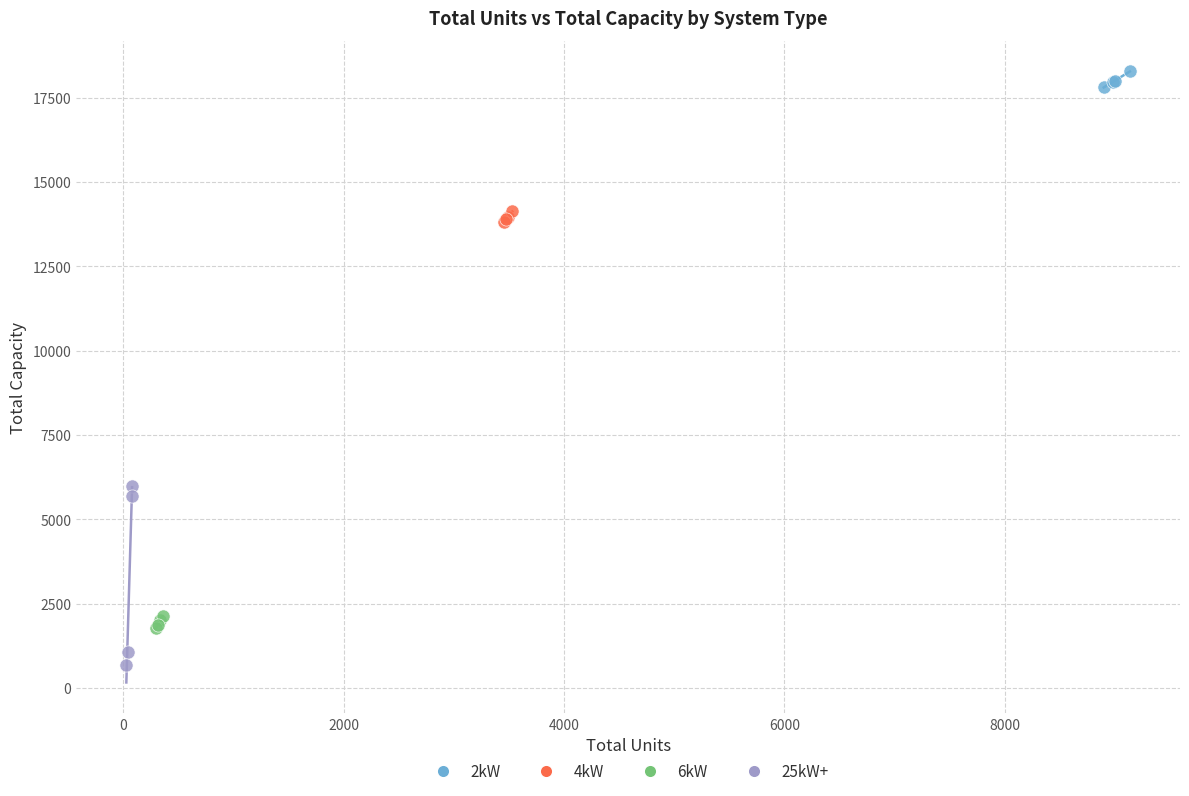

Which series has the widest spread of Y values?

25kW+